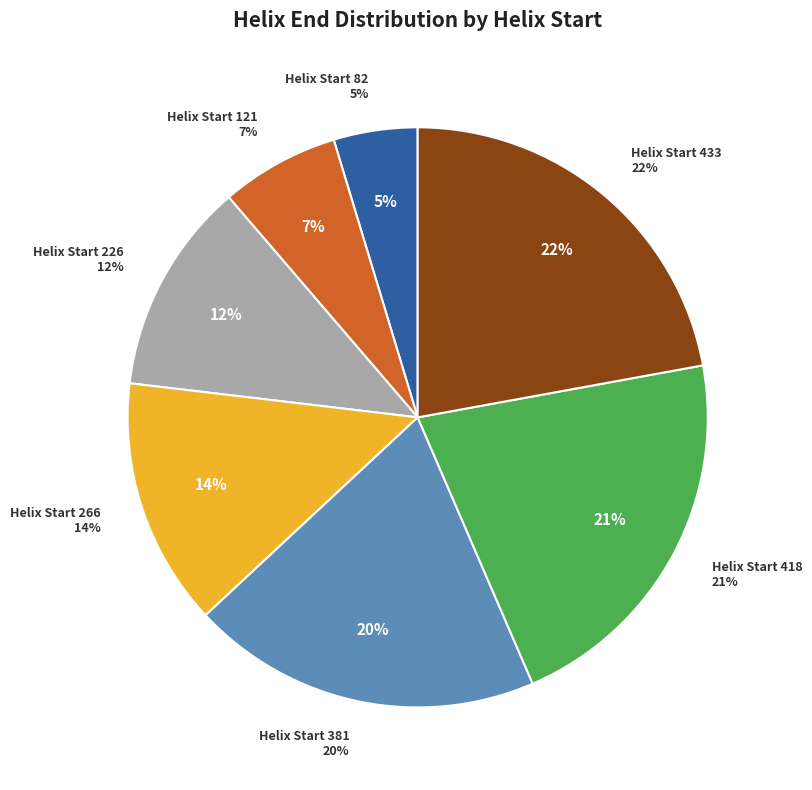

How many slices are in this pie chart?

7